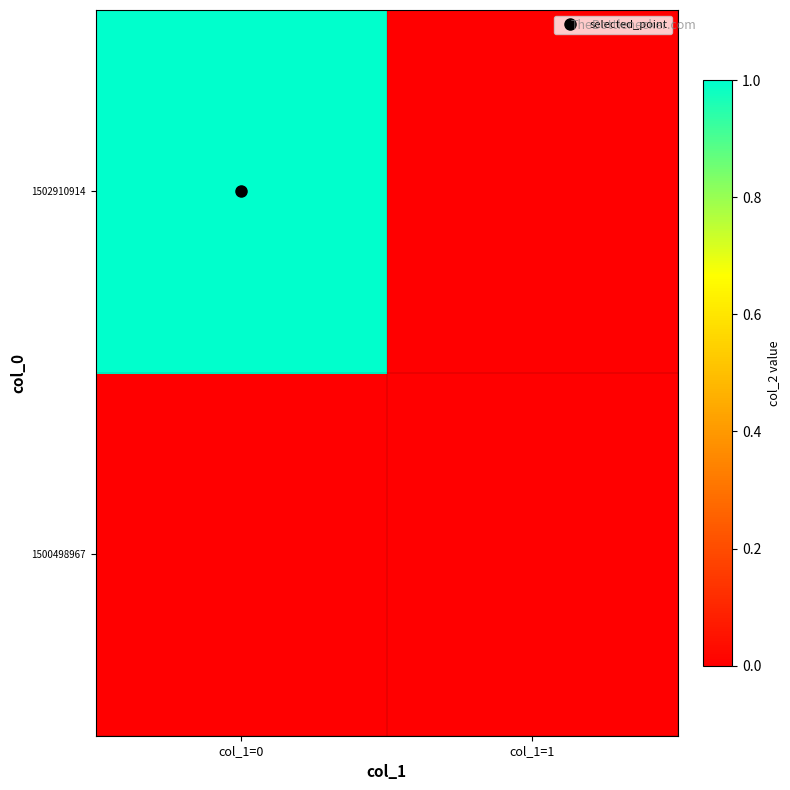

Reading left to right, transcribe all the data shown in this chart.

1500498967: col_1=0=0	col_1=1=0
1502910914: col_1=0=1	col_1=1=0